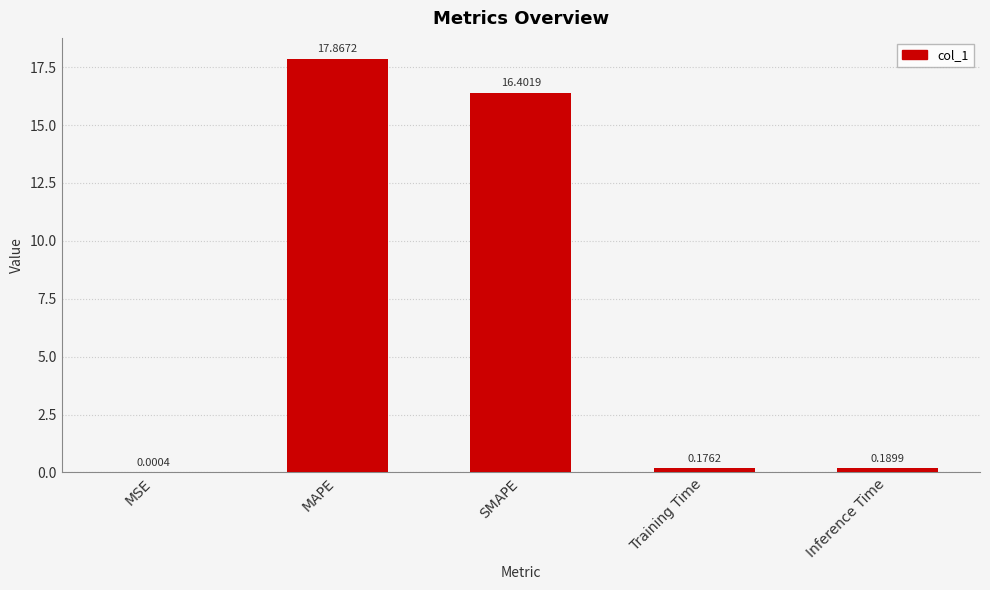

Which has a higher value, SMAPE or Training Time?

SMAPE